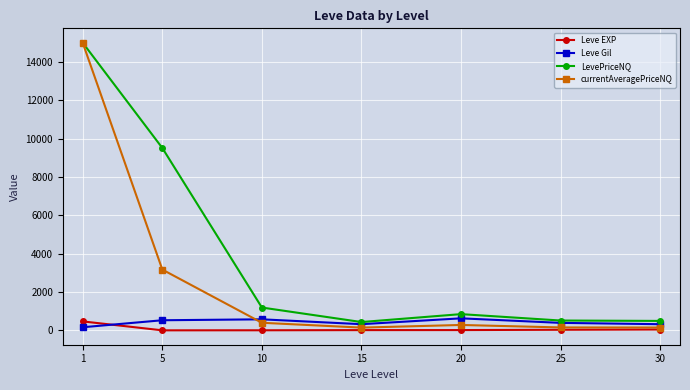

Which series has the largest range (max minus min)?

currentAveragePriceNQ